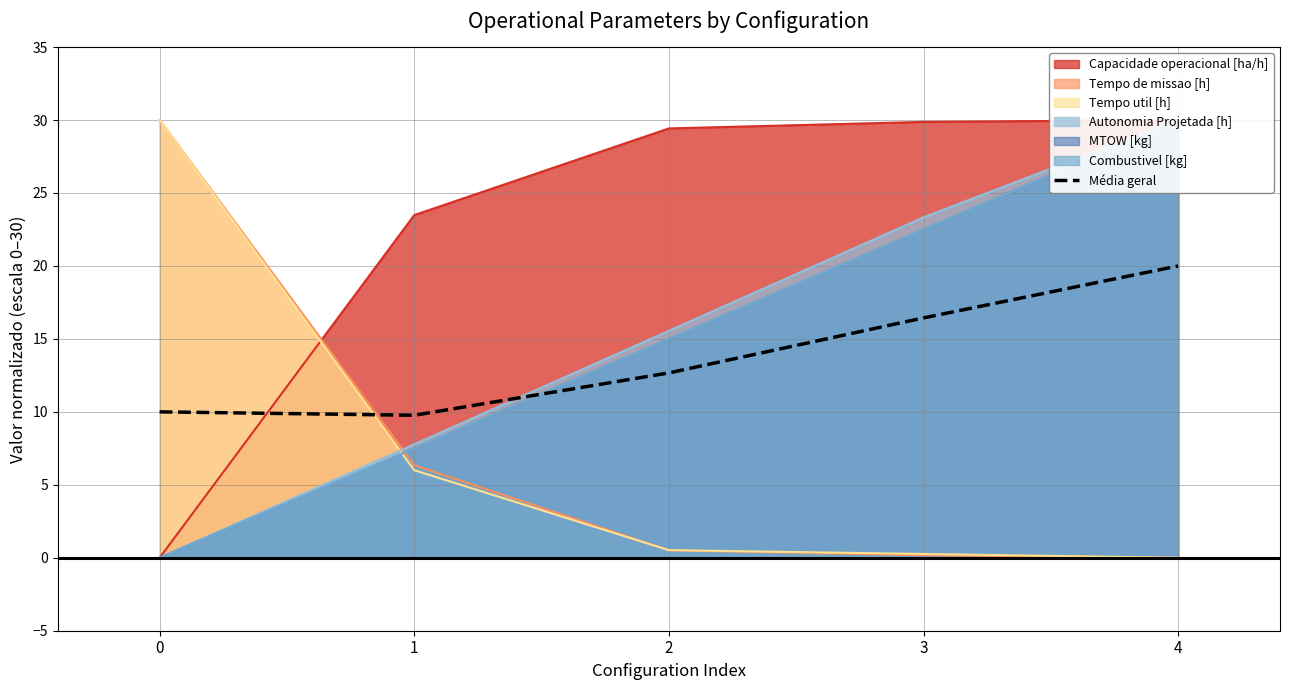

What is the average value?

13.8